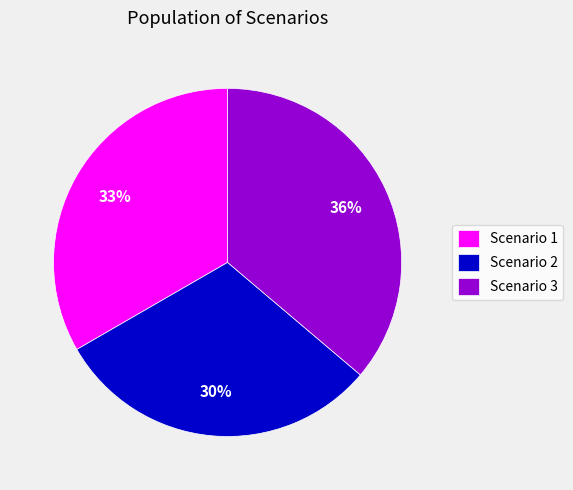

To the nearest percent, what is the difference between the Scenario 1 and Scenario 3 slice percentages?

3%